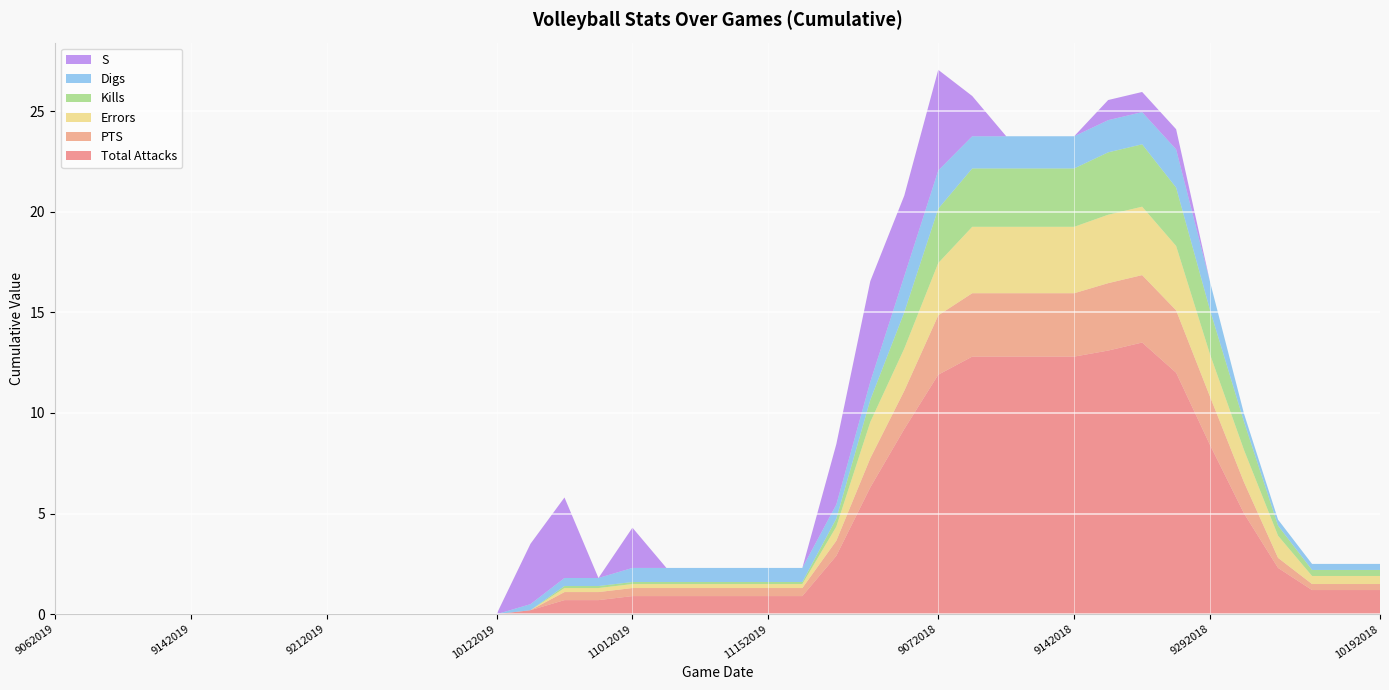

Reading right to left, what are all the values shown in this chart?

Total Attacks: 1.2	1.2	1.2	2.3	5.0	8.4	12.0	13.5	13.1	12.8	12.8	12.8	12.8	11.9	9.2	6.3	2.9	0.9	0.9	0.9	0.9	0.9	0.9	0.7	0.7	0.2	0.0	0.0	0.0	0.0	0.0	0.0	0.0	0.0	0.0	0.0	0.0	0.0	0.0	0.0
PTS: 0.3	0.3	0.3	0.5	1.6	2.4	3.1	3.4	3.4	3.1	3.1	3.1	3.1	3.0	1.9	1.4	0.8	0.4	0.4	0.4	0.4	0.4	0.4	0.4	0.4	0.0	0.0	0.0	0.0	0.0	0.0	0.0	0.0	0.0	0.0	0.0	0.0	0.0	0.0	0.0
Errors: 0.4	0.4	0.4	1.1	1.6	2.1	3.2	3.4	3.4	3.3	3.3	3.3	3.3	2.6	2.1	1.8	0.7	0.2	0.2	0.2	0.2	0.2	0.2	0.2	0.2	0.0	0.0	0.0	0.0	0.0	0.0	0.0	0.0	0.0	0.0	0.0	0.0	0.0	0.0	0.0
Kills: 0.3	0.3	0.3	0.5	1.4	2.2	2.9	3.1	3.1	2.9	2.9	2.9	2.9	2.7	1.8	1.1	0.4	0.1	0.1	0.1	0.1	0.1	0.1	0.1	0.1	0.0	0.0	0.0	0.0	0.0	0.0	0.0	0.0	0.0	0.0	0.0	0.0	0.0	0.0	0.0
Digs: 0.3	0.3	0.3	0.3	0.4	1.4	1.9	1.6	1.6	1.6	1.6	1.6	1.6	1.9	1.8	0.9	0.7	0.7	0.7	0.7	0.7	0.7	0.7	0.4	0.4	0.3	0.0	0.0	0.0	0.0	0.0	0.0	0.0	0.0	0.0	0.0	0.0	0.0	0.0	0.0
S: 0.0	0.0	0.0	0.0	0.0	0.0	1.0	1.0	1.0	0.0	0.0	0.0	2.0	5.0	4.0	5.0	3.0	0.0	0.0	0.0	0.0	0.0	2.0	0.0	4.0	3.0	0.0	0.0	0.0	0.0	0.0	0.0	0.0	0.0	0.0	0.0	0.0	0.0	0.0	0.0